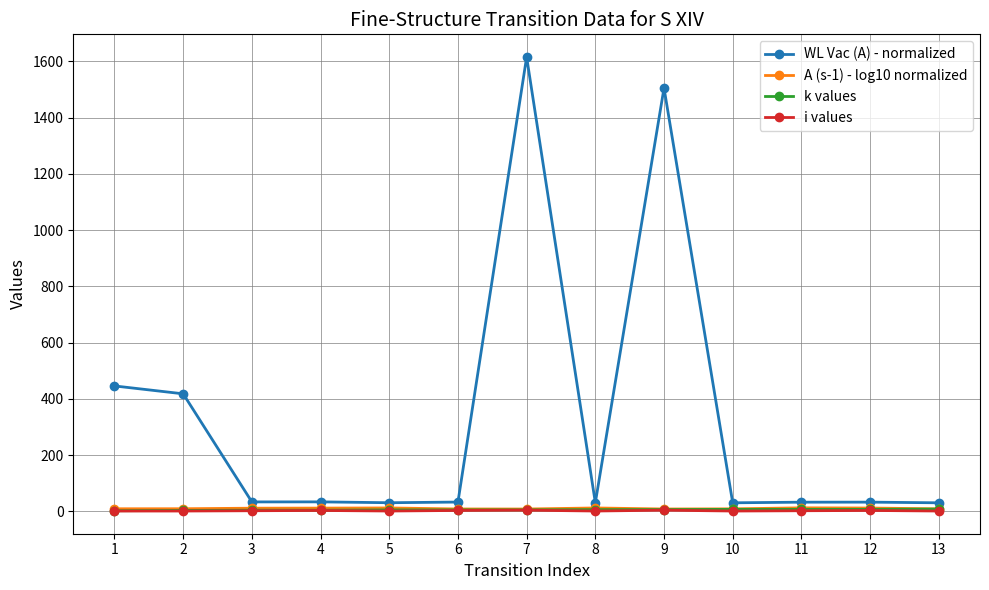

How many lines are shown in the chart?

4